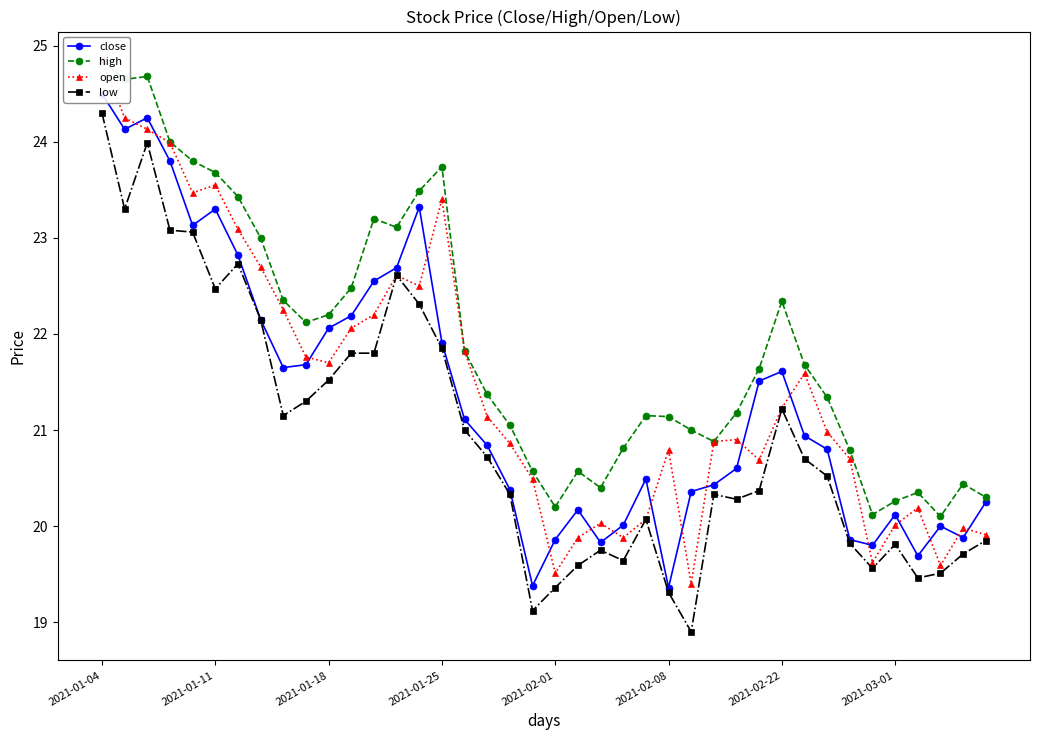

True or false: high and open intersect in this chart.

False